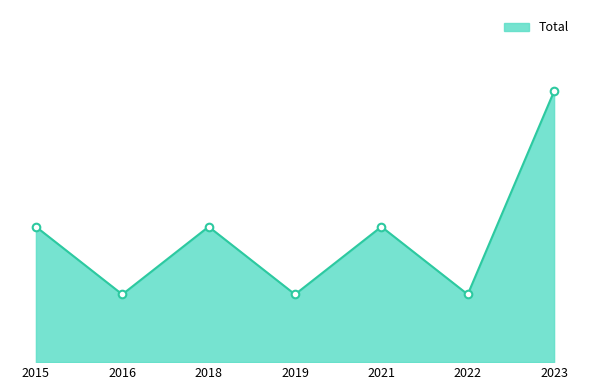

Does the chart have visible grid lines?

No